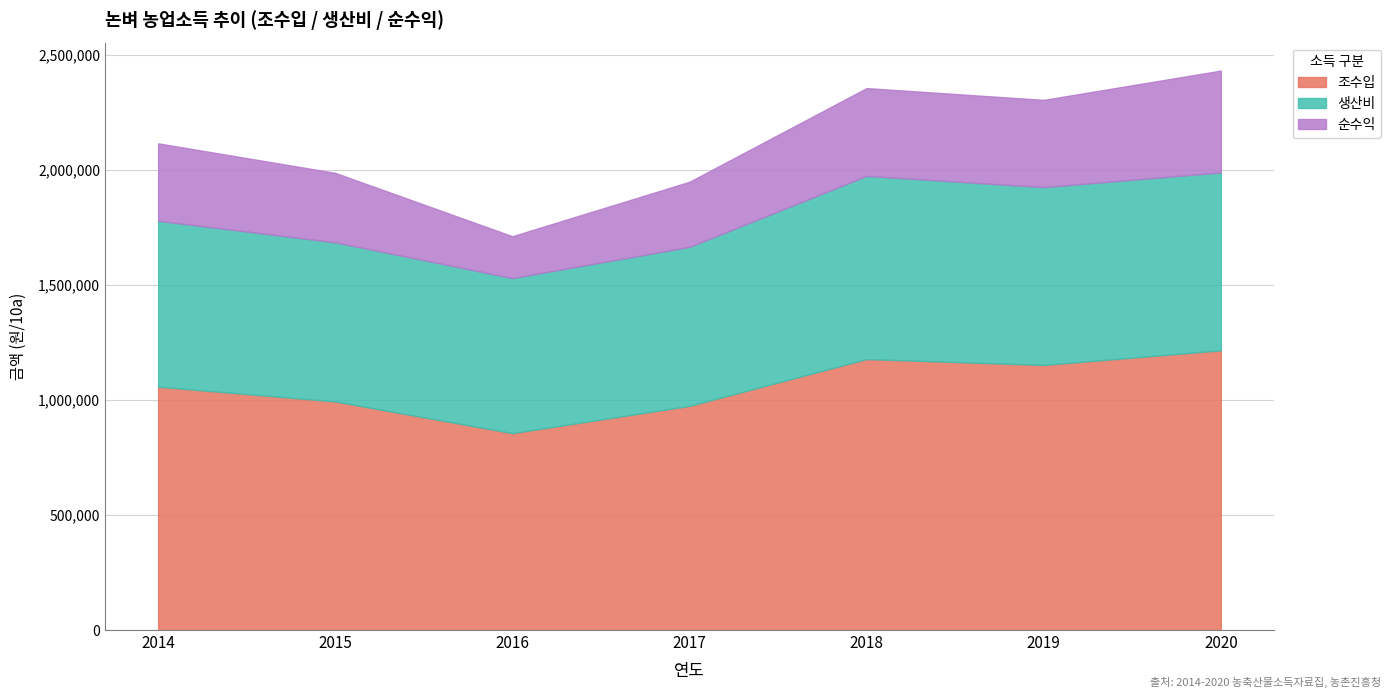

Rank the series at 2020 from lowest to highest value.

순수익, 생산비, 조수입